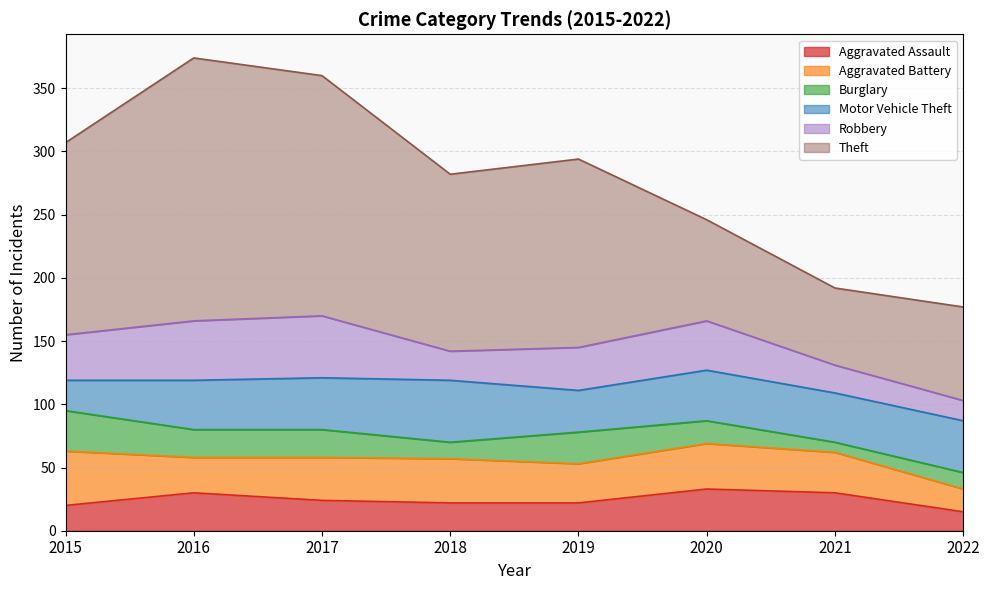

The Theft series shows 152 at 2015. True or false?

True